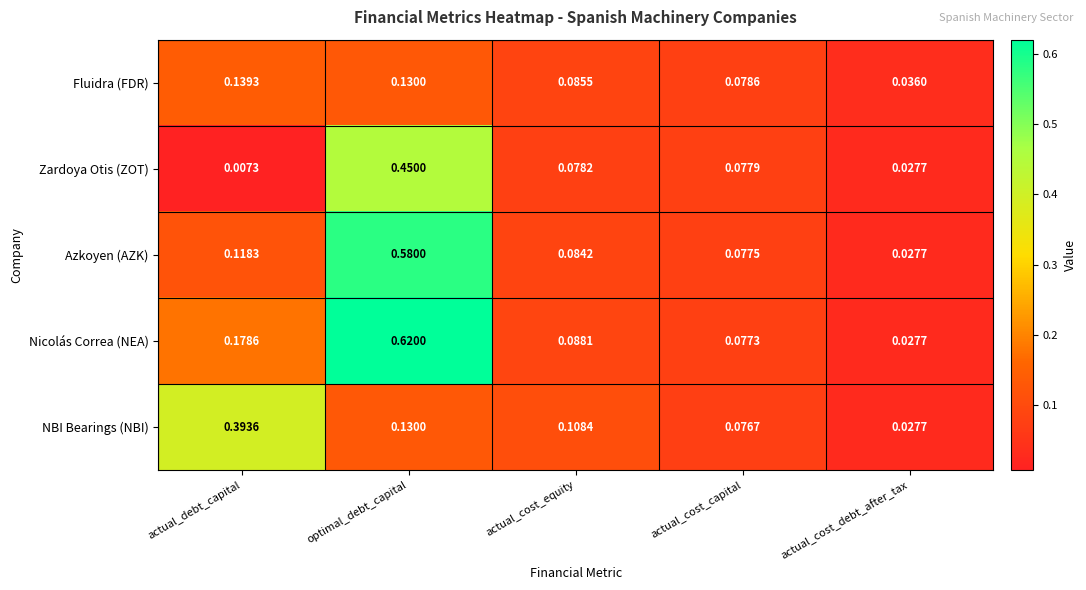

At which category is the sum across all series the highest?

optimal_debt_capital